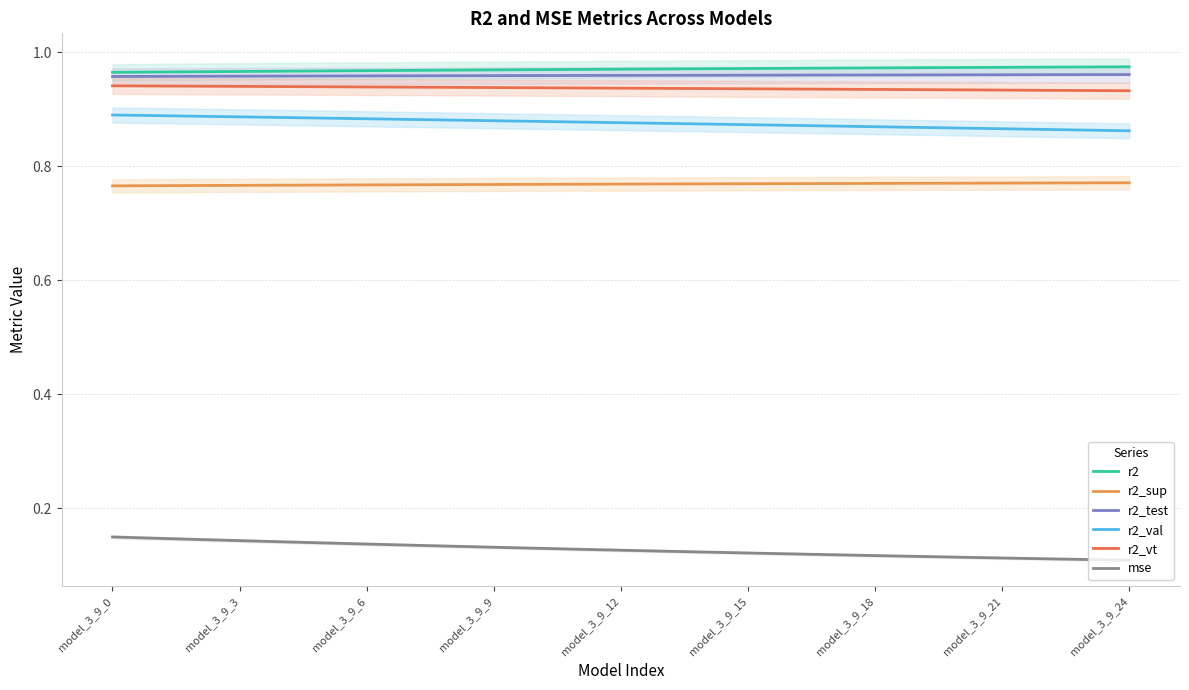

Is the value of r2 at 13 greater than the value of r2_vt at 10?

Yes